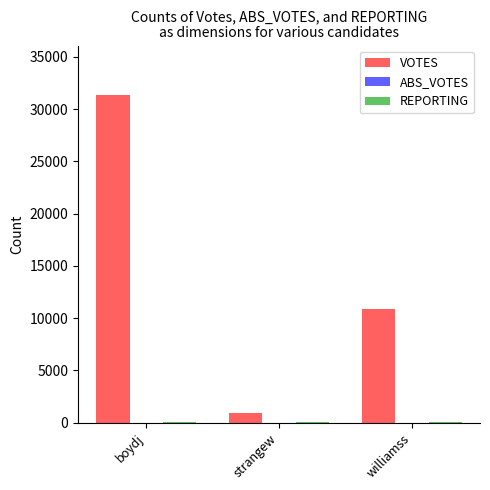

The VOTES series shows 10891 at williamss. True or false?

True